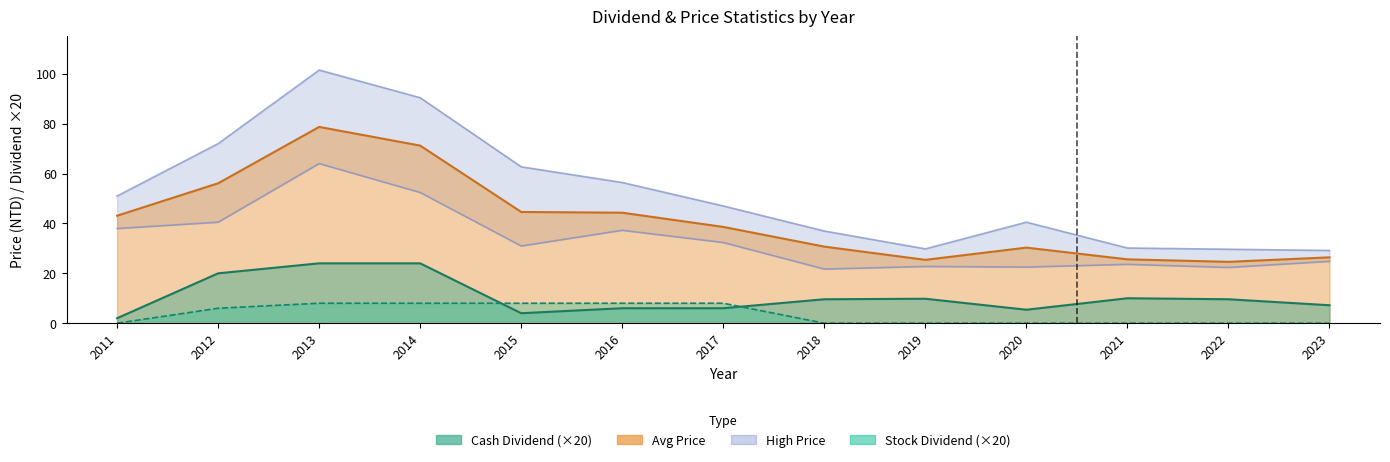

At which label does Stock Dividend reach its peak?

2013